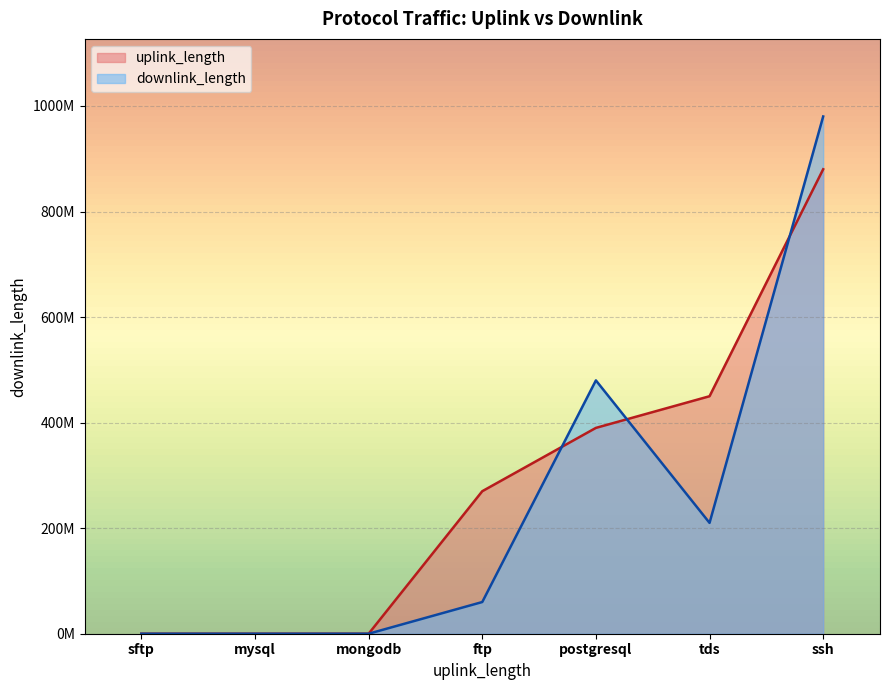

What value does the uplink_length series have at ssh, to the nearest 10?

880116930